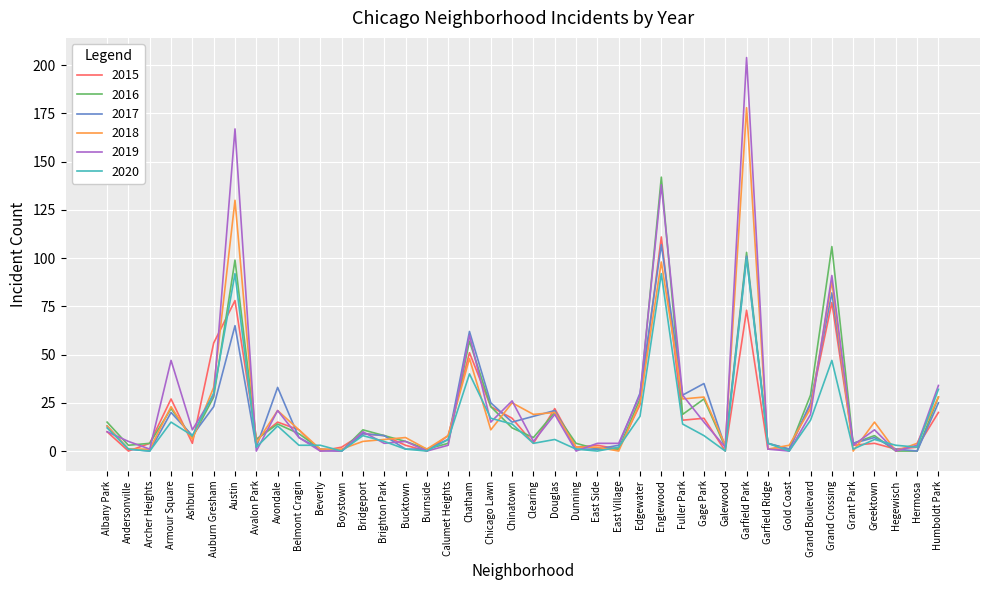

Does the chart display data point markers on the line(s)?

No